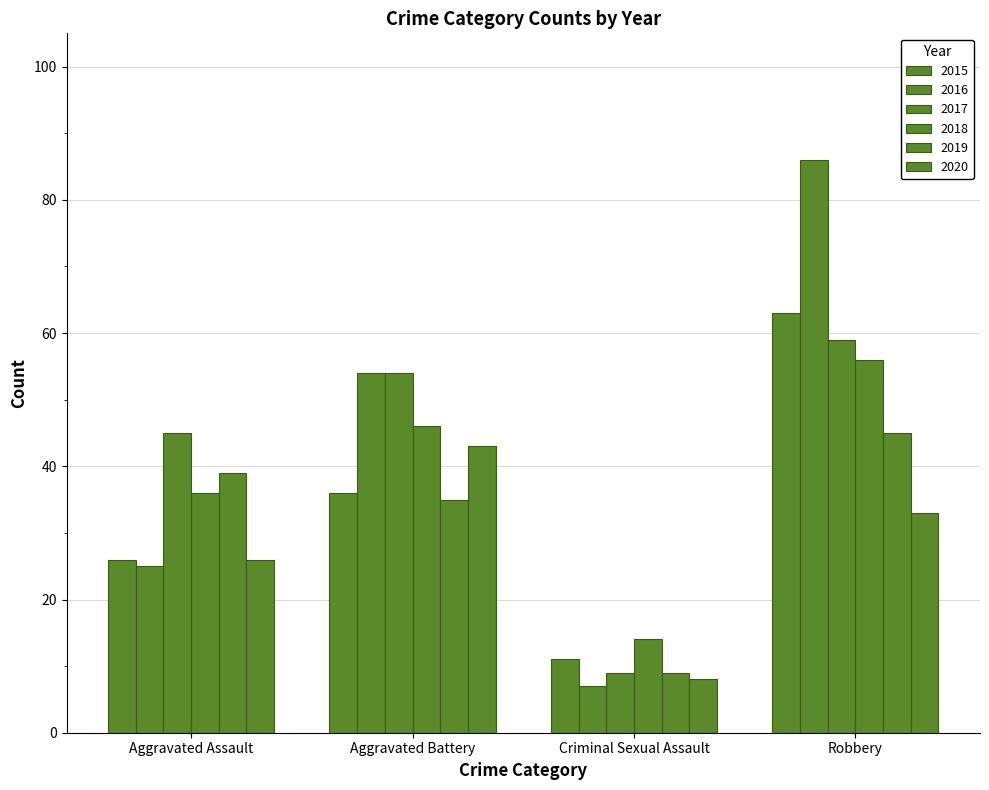

How many groups of bars are there?

4